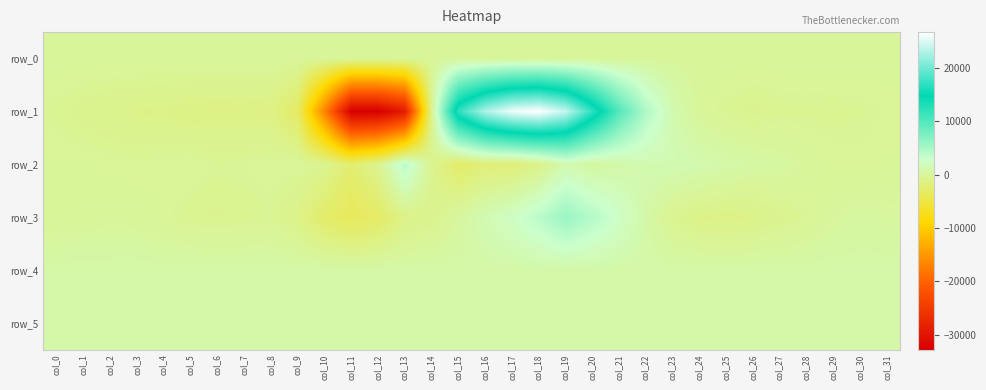

Which category has the highest value in the row_5 series?

col_24